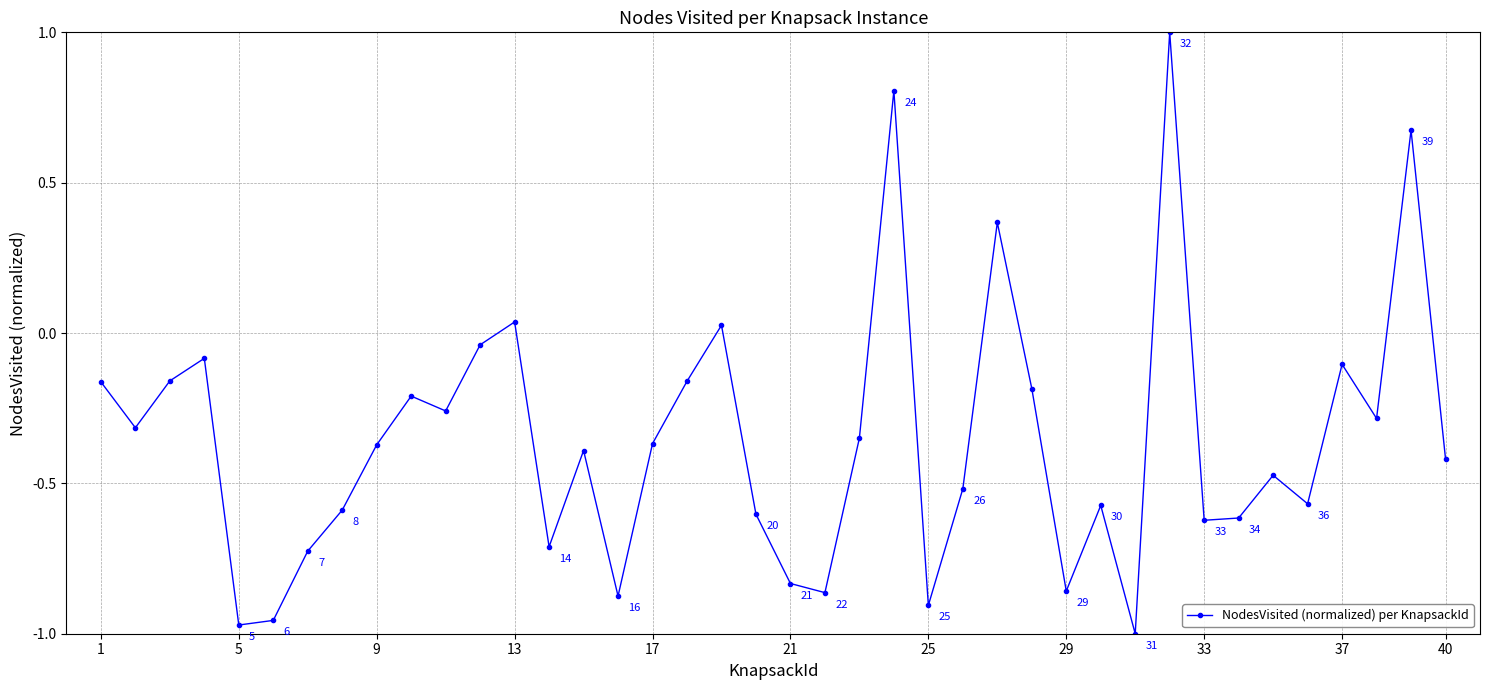

What is the difference between the maximum and minimum values?

2.0